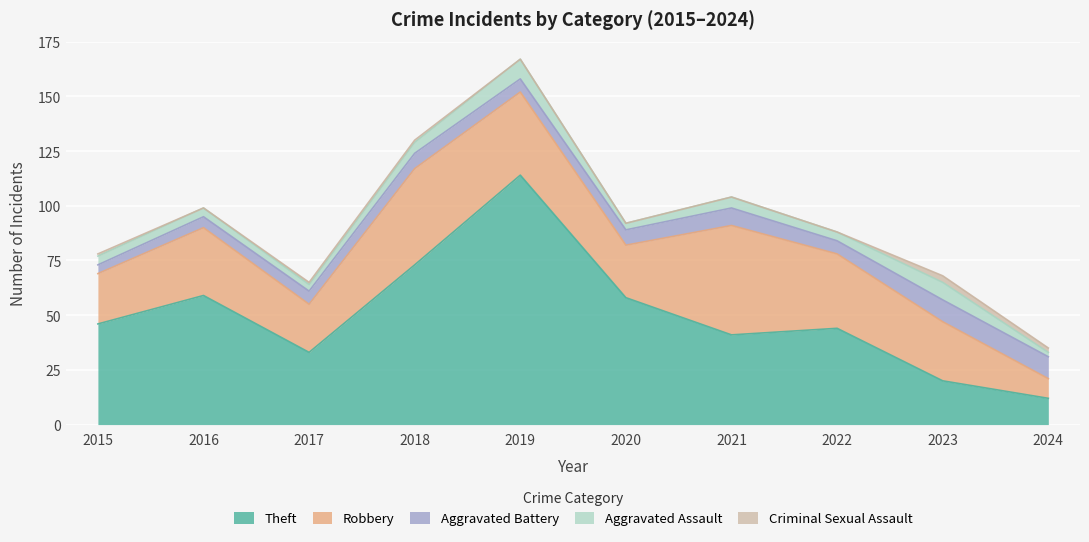

True or false: Aggravated Assault has a value of 2 at 2024.

True